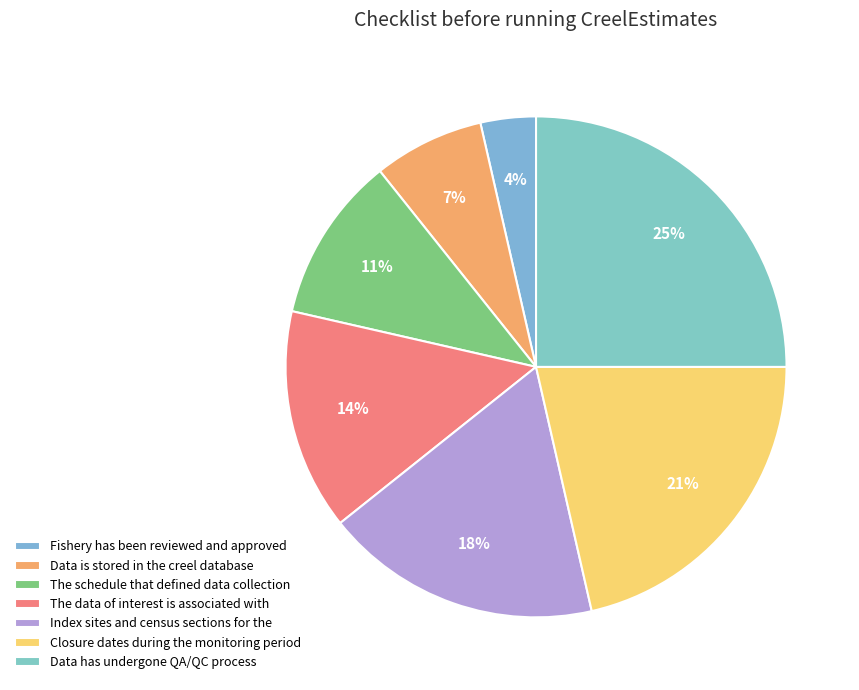

What is the total percentage of The schedule that defined data collection and Closure dates during the monitoring period?

32.1%